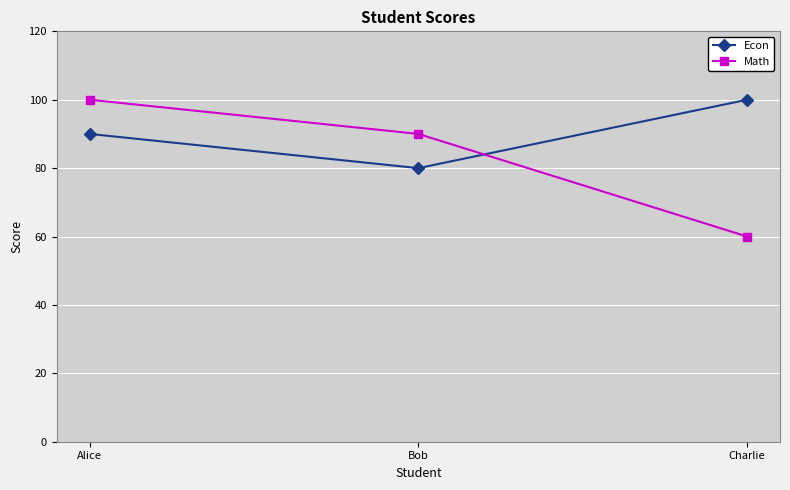

What is the label of the 2nd point from the left?

Bob